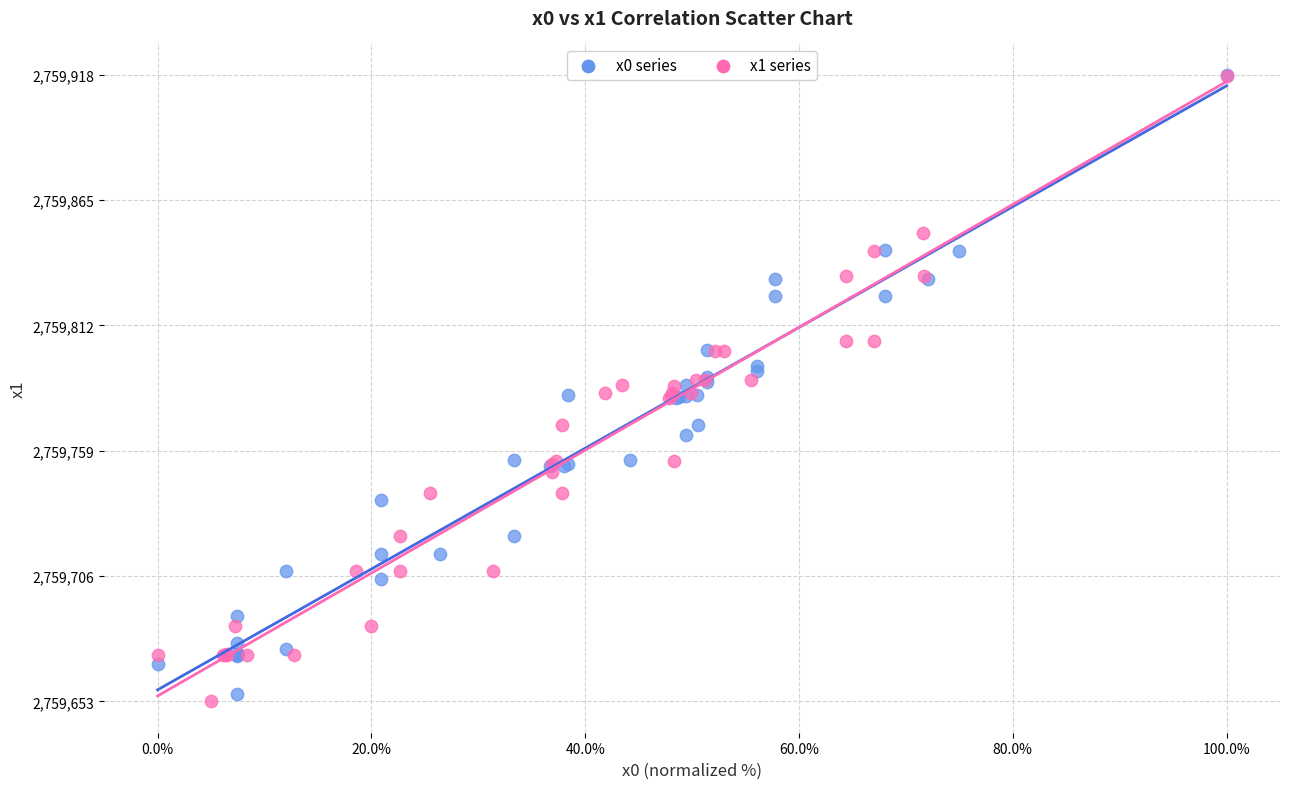

Which series reaches the minimum Y coordinate?

x1 series